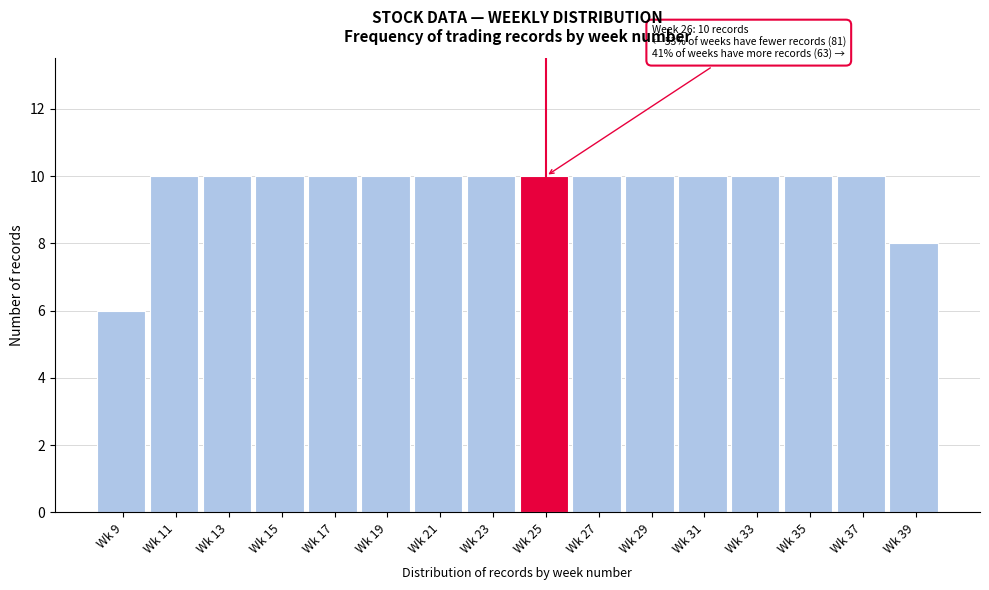

Reading right to left, transcribe all the data shown in this chart.

Wk 39=8	Wk 37=10	Wk 35=10	Wk 33=10	Wk 31=10	Wk 29=10	Wk 27=10	Wk 25=10	Wk 23=10	Wk 21=10	Wk 19=10	Wk 17=10	Wk 15=10	Wk 13=10	Wk 11=10	Wk 9=6